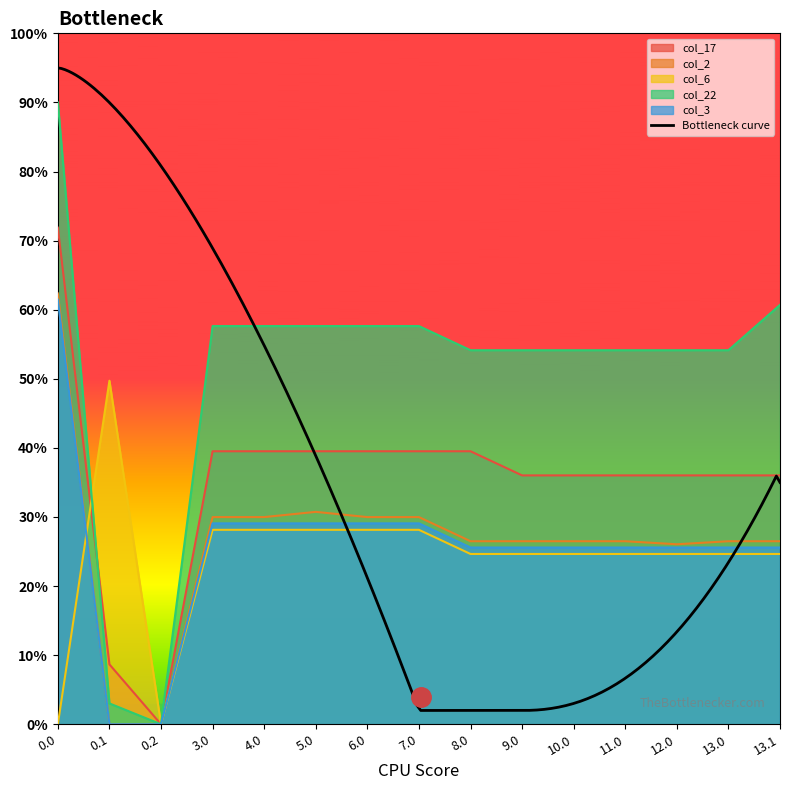

The col_3 series shows 29.1 at 3.0. True or false?

True